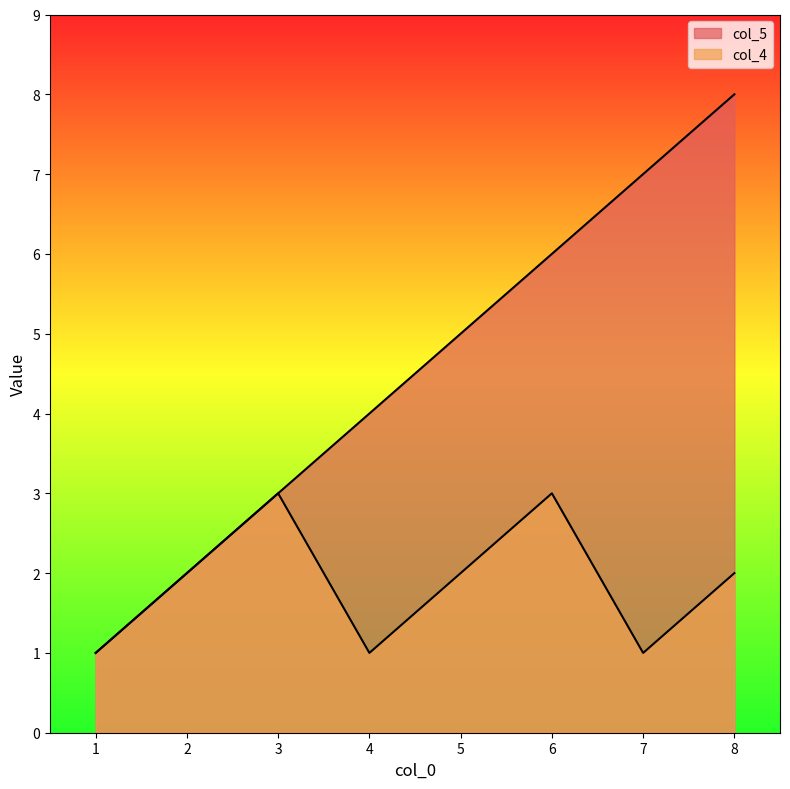

What is the total value across all series at 8?

10